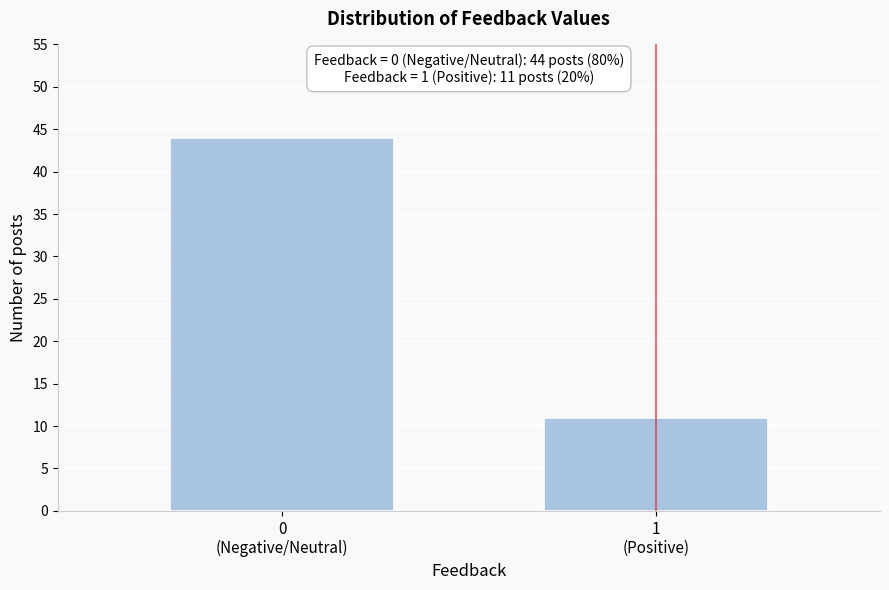

Reading left to right, list all the values displayed in this chart.

44	11